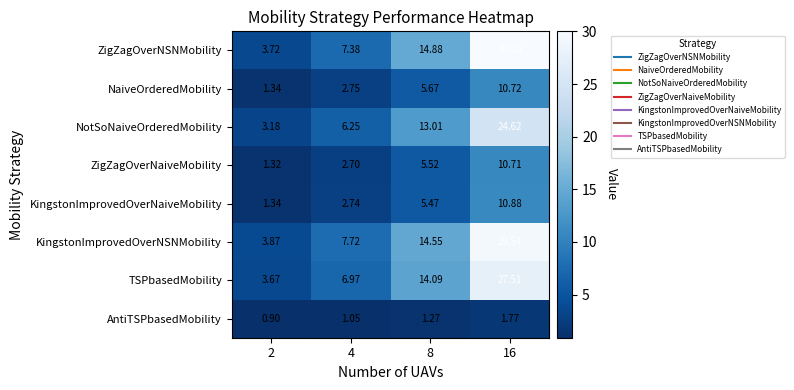

Between 4 and 16, which series saw the biggest shift?

ZigZagOverNSNMobility